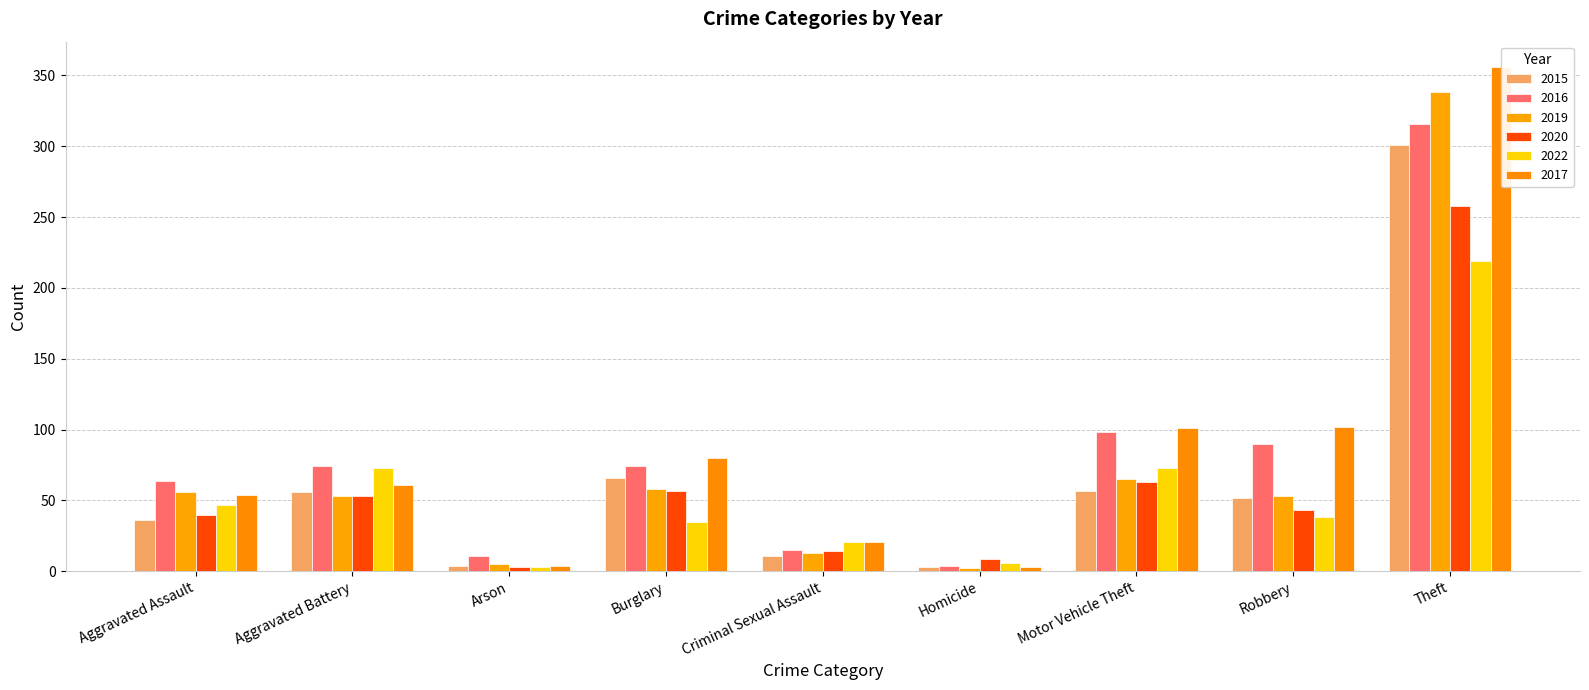

What is the difference between the 2019 values at Criminal Sexual Assault and Robbery?

40